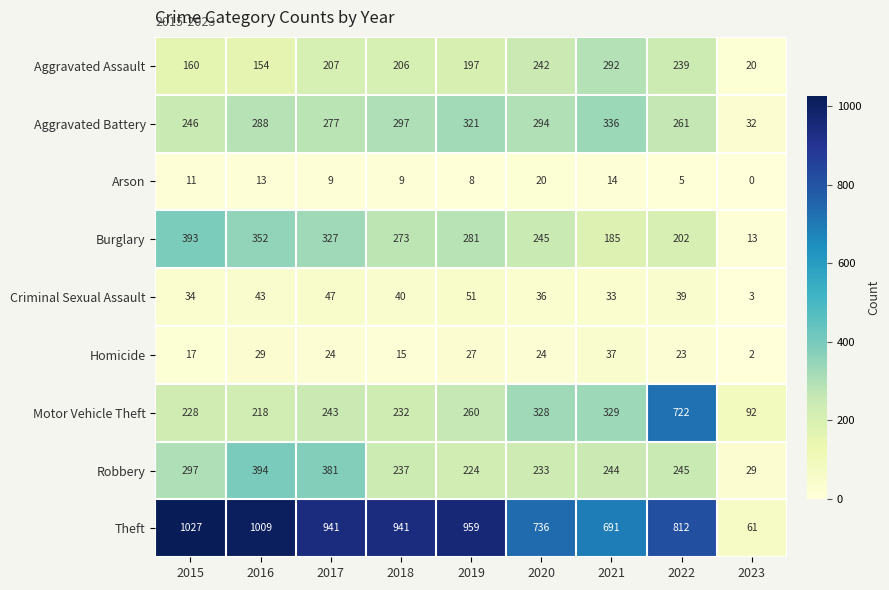

List the series in order of their peak value, lowest first.

Arson, Homicide, Criminal Sexual Assault, Aggravated Assault, Aggravated Battery, Burglary, Robbery, Motor Vehicle Theft, Theft